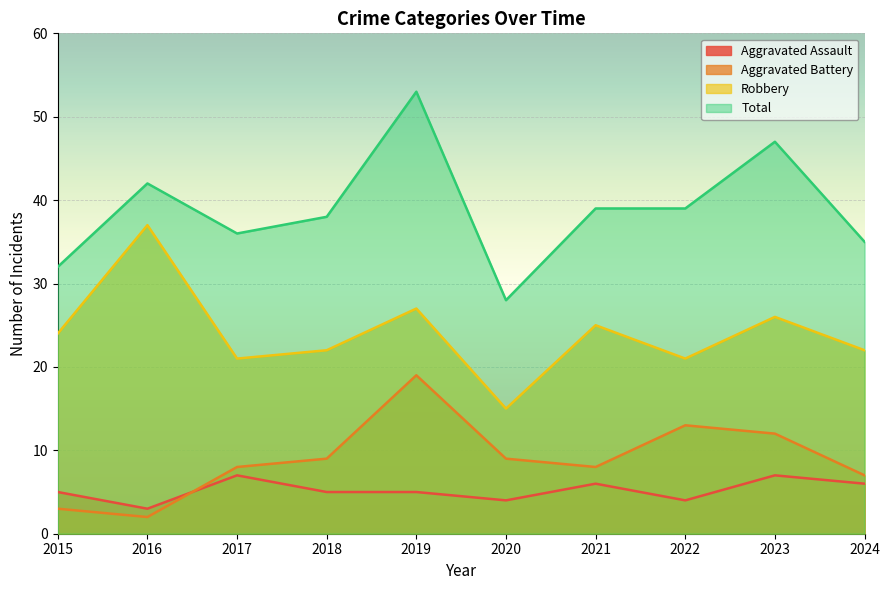

How many lines are shown in the chart?

4